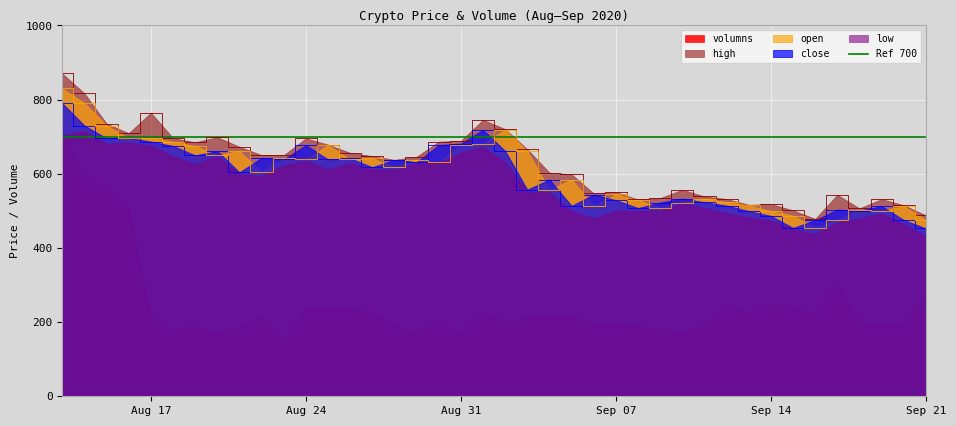

Is it true that close equals 837.5 at 2020-08-28?

False